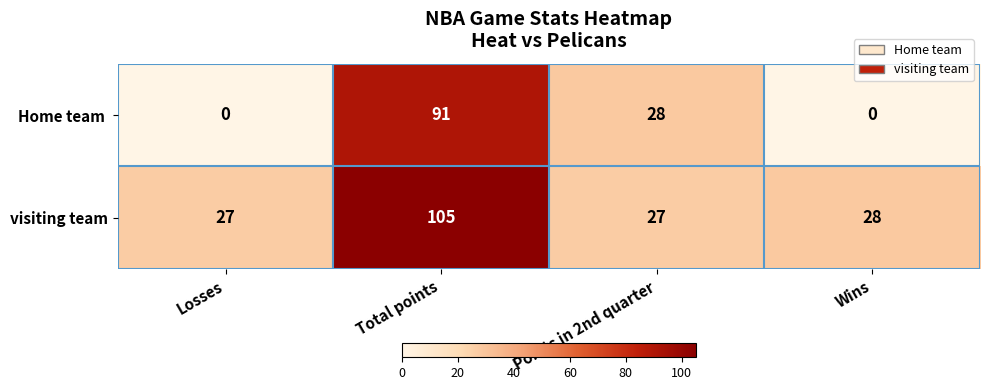

What is the total value across all series at Points in 2nd quarter?

55